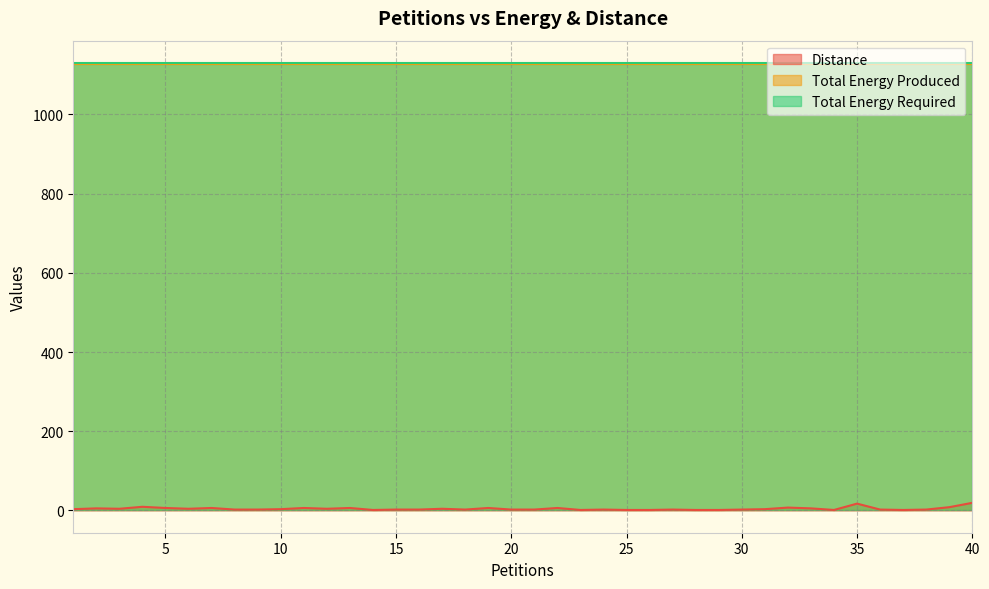

What value does the Total Energy Produced series have at 2?

1128